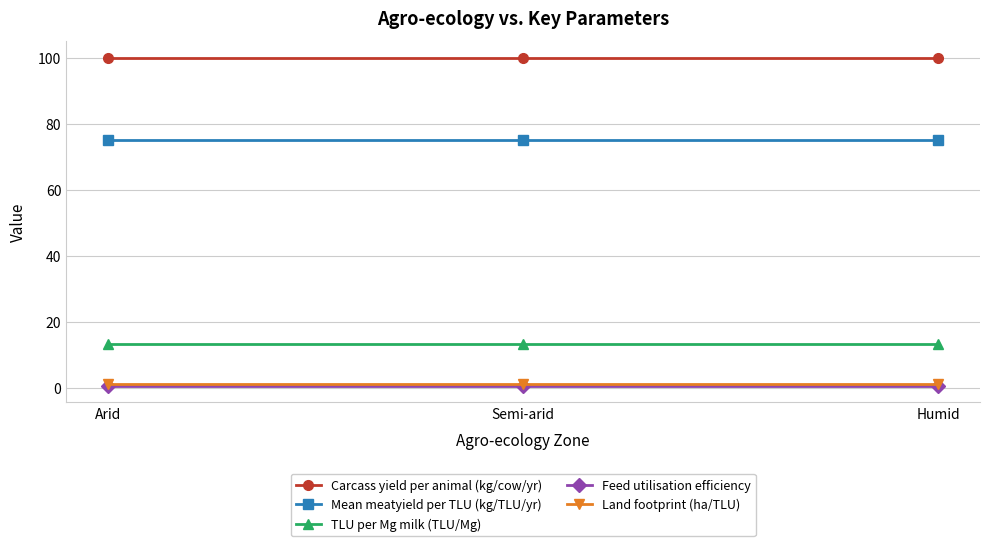

What is the average value of the Mean meatyield per TLU (kg/TLU/yr) series?

75.0